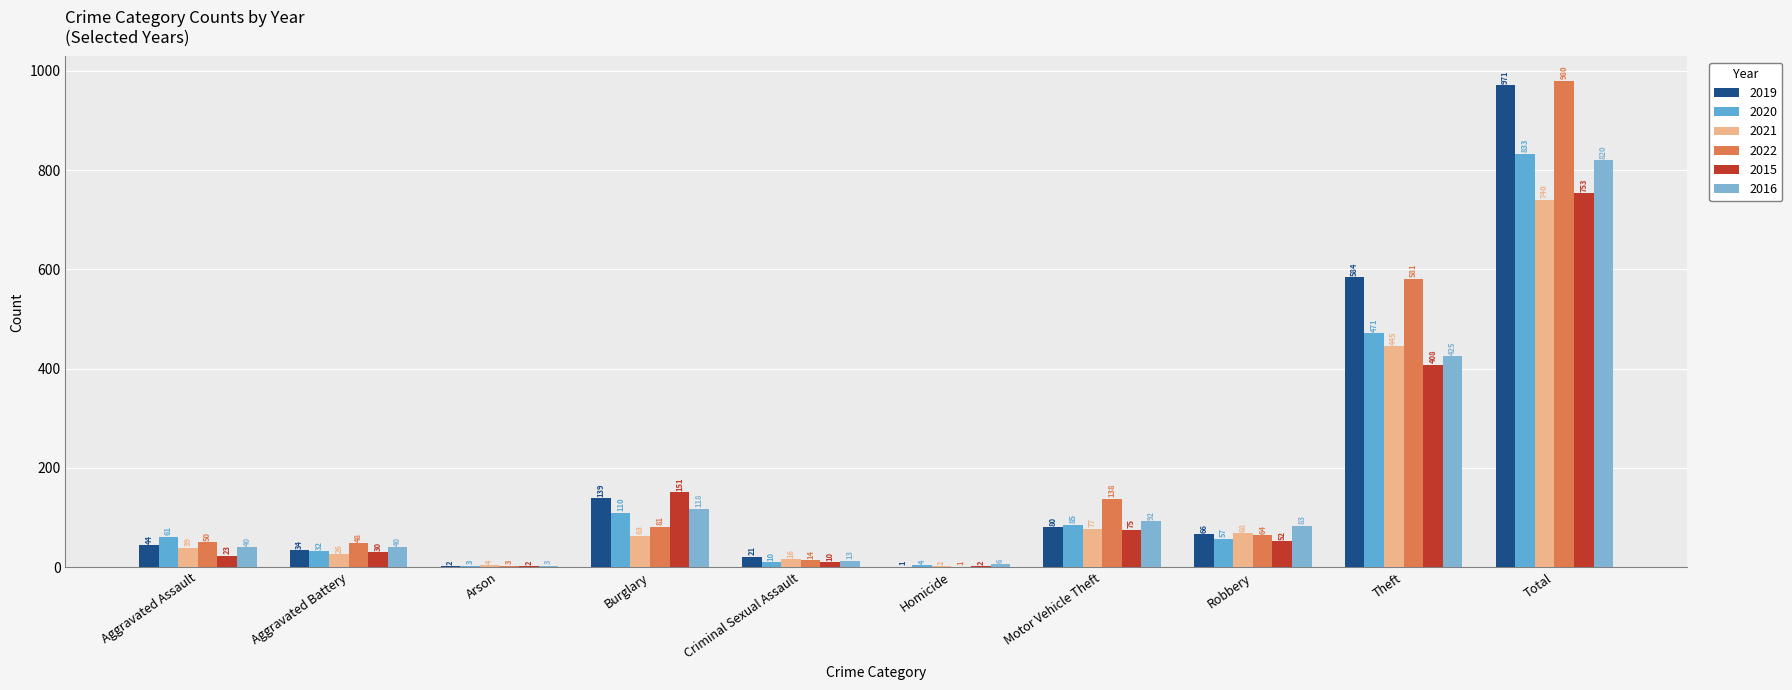

The value of 2021 at Theft is 795. True or false?

False